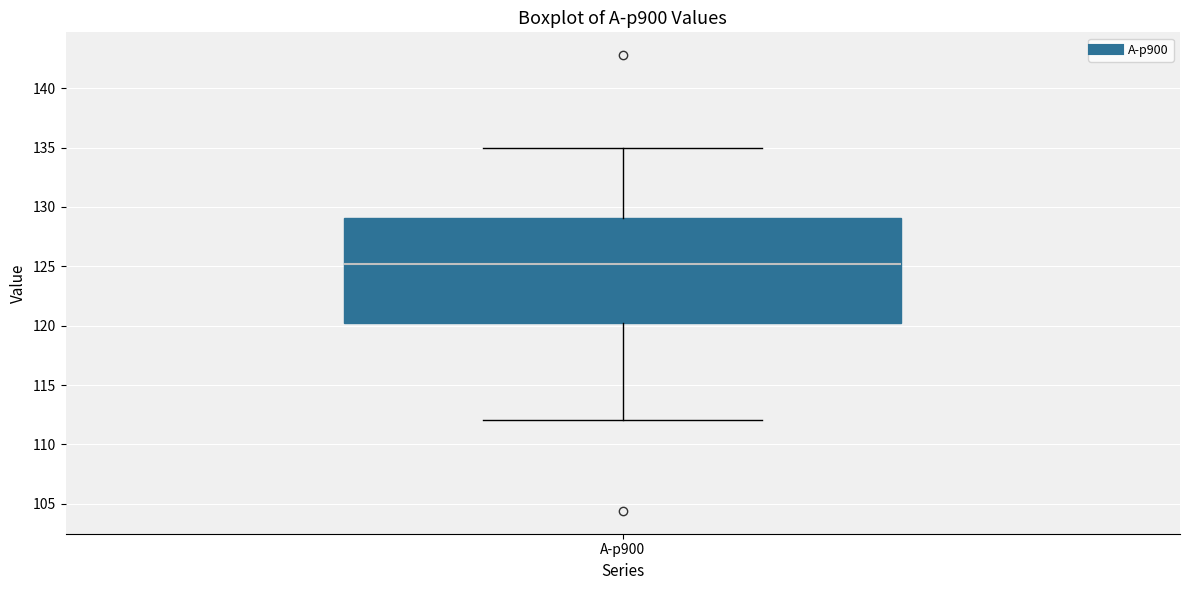

Transcribe this box plot: give where the median line is, the range the box spans, and where the two whiskers end, as read against the y-axis. The values are not printed on the chart, so give them approximately, as read against the axis.

median 125, box 120 to 129, whiskers 112 to 135